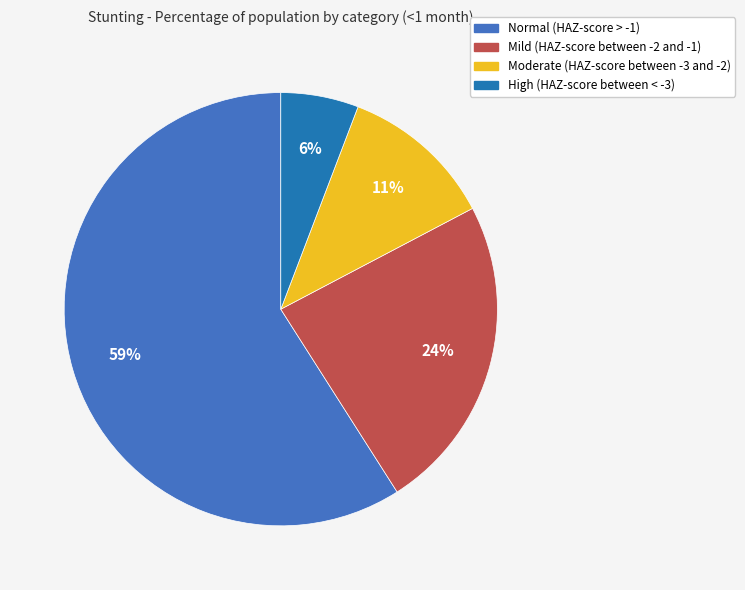

Which slice is the largest?

Normal (HAZ-score > -1)